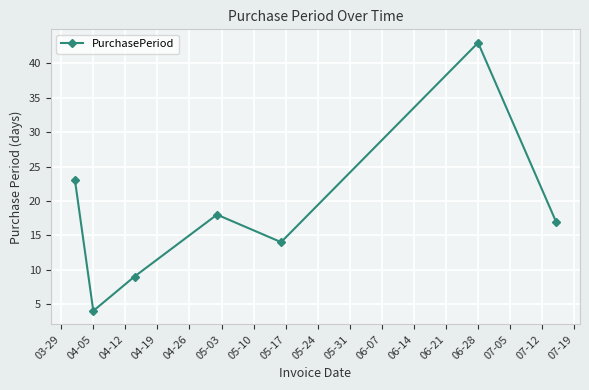

What is the value of the 3rd point from the left?

9